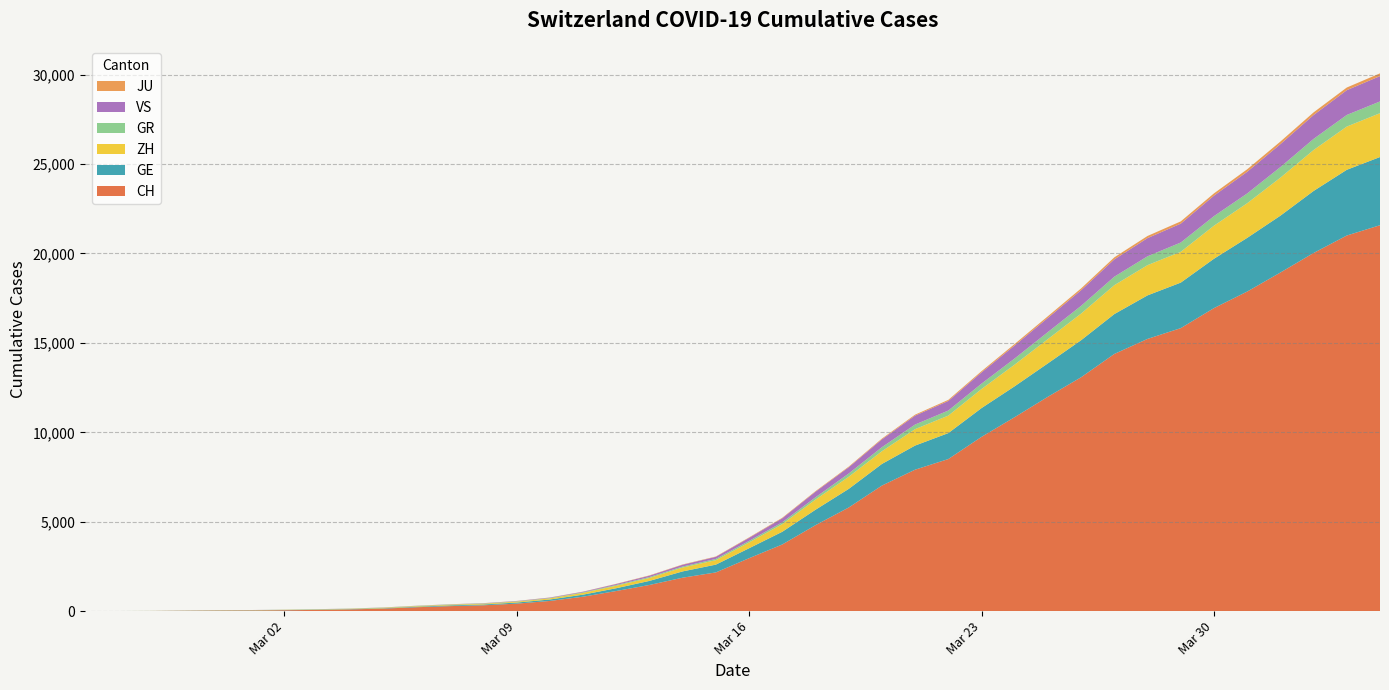

Reading left to right, list all the values displayed in this chart.

CH: 0	4	8	20	30	36	50	69	97	142	219	280	327	419	570	807	1125	1463	1870	2165	2959	3727	4806	5793	7020	7910	8504	9744	10848	11988	13079	14382	15223	15825	16945	17870	18934	20028	21004	21580
GE: 0	1	1	5	9	10	11	14	16	20	30	43	45	60	80	114	155	227	351	435	556	710	862	1040	1210	1348	1451	1609	1727	1868	2071	2229	2434	2545	2759	3001	3178	3467	3675	3813
ZH: 0	0	2	2	6	7	10	13	15	23	29	34	40	49	62	101	140	163	218	250	326	429	568	679	711	919	978	1067	1213	1358	1490	1617	1691	1723	1849	1937	2126	2290	2418	2451
GR: 0	2	2	6	6	6	9	9	12	14	16	17	18	18	22	31	43	53	56	71	84	101	128	182	226	258	284	300	343	393	433	474	495	519	535	547	592	622	649	657
VS: 0	0	0	1	1	2	3	3	4	5	6	7	12	17	22	30	53	76	98	115	172	225	312	349	436	498	535	628	728	793	874	968	1017	1055	1144	1211	1282	1334	1385	1418
JU: 0	0	1	1	1	1	1	2	2	4	4	5	5	7	7	7	12	17	18	19	25	29	32	36	44	54	61	69	82	92	100	114	119	127	128	140	145	149	149	154